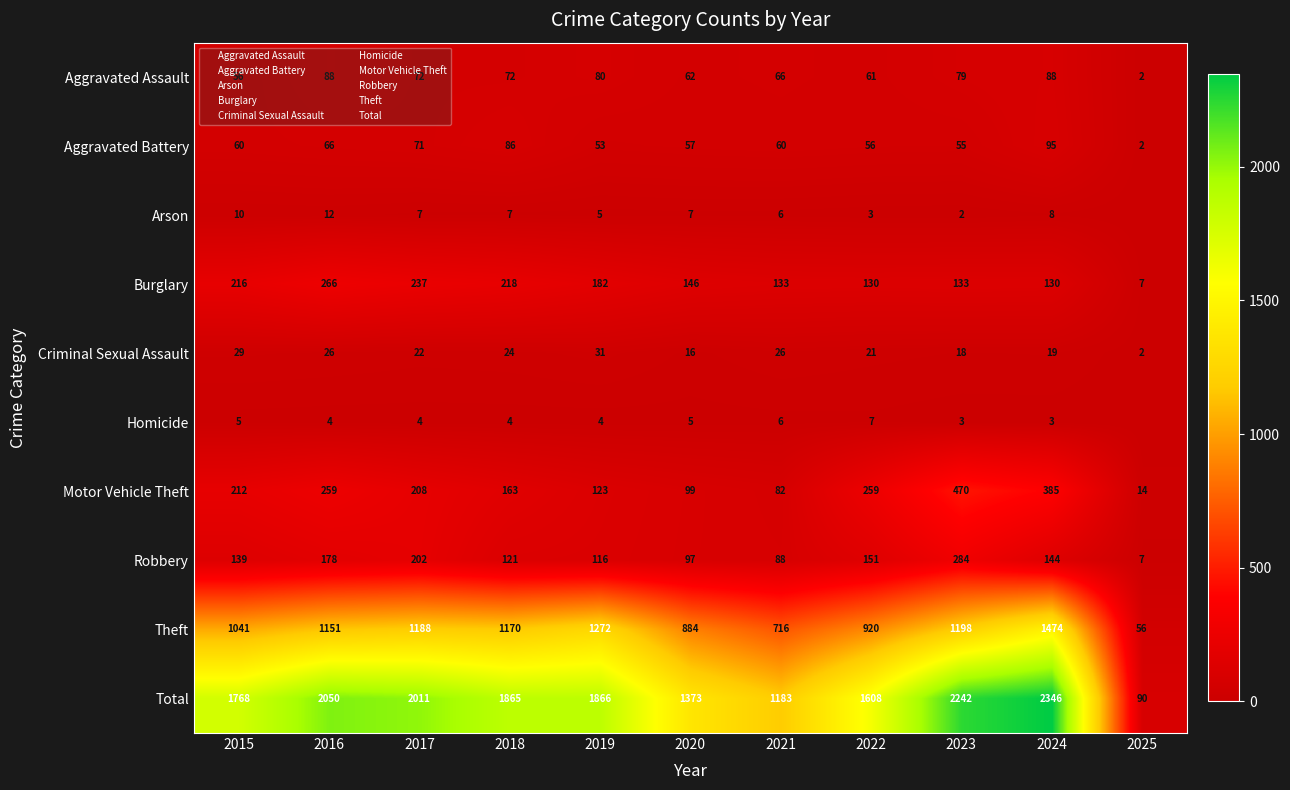

What is the difference between the second highest and second lowest values in the Total series?

1059